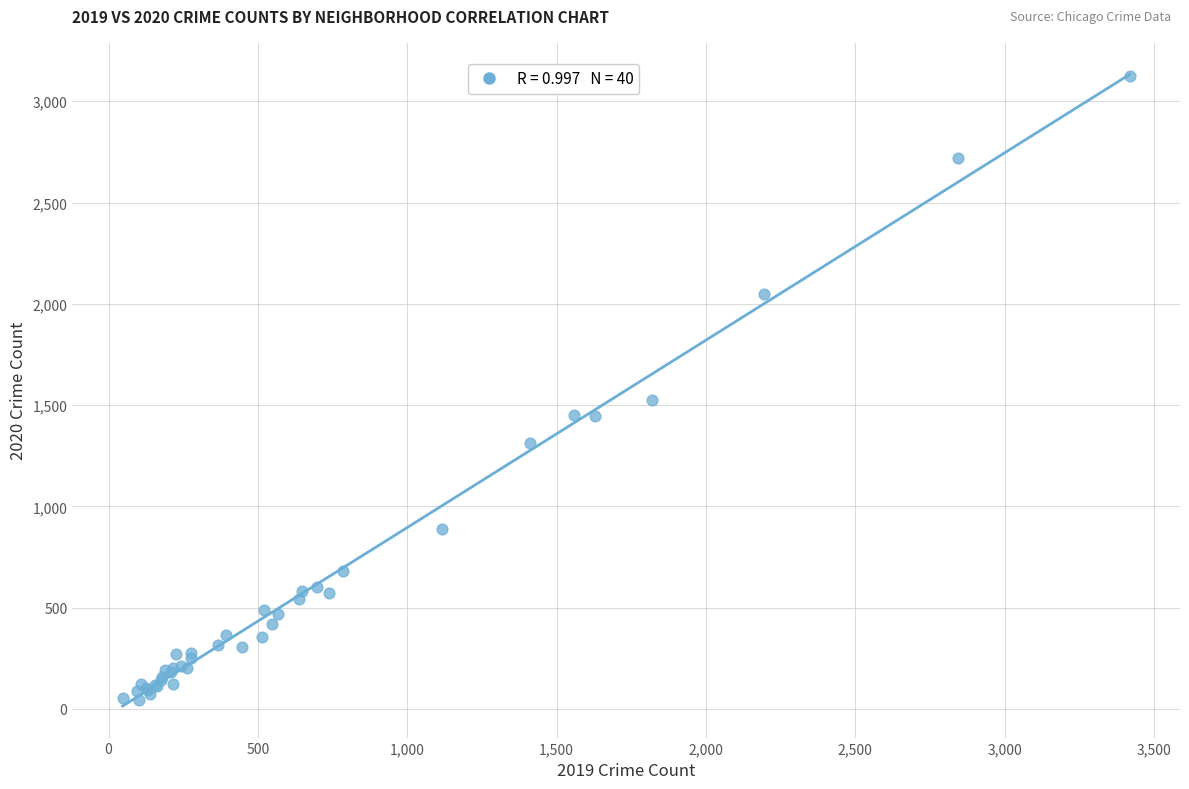

What Y value in the scatter plot is closest to 1586?

1527